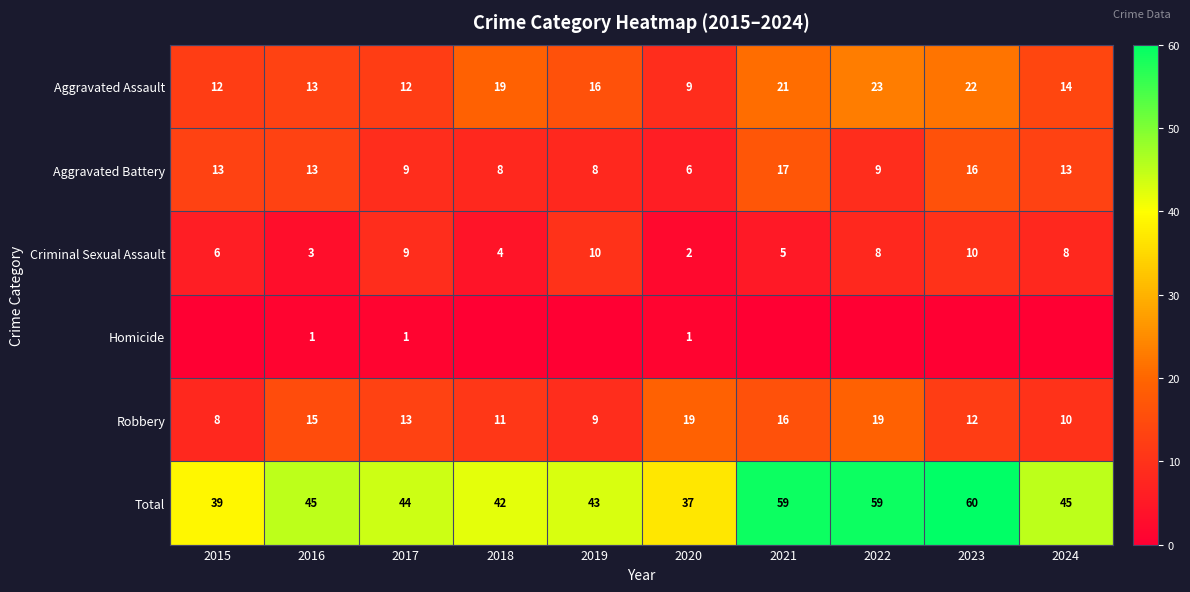

At how many categories does at least one series exceed 26?

10